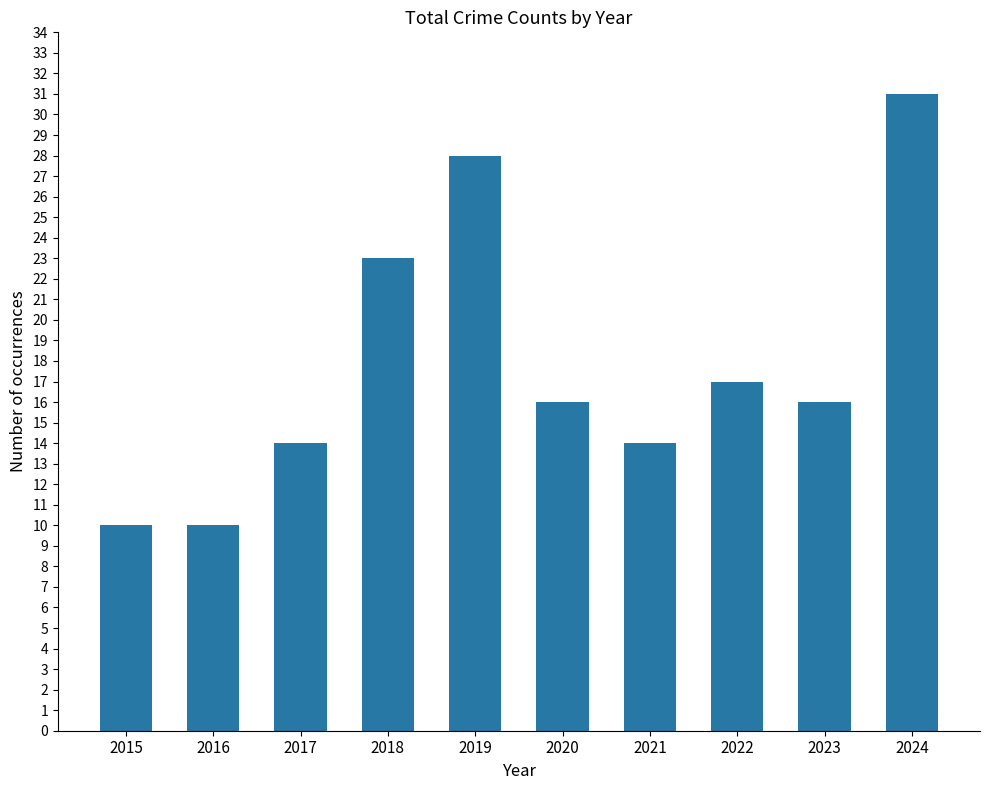

What is the difference between the maximum and second lowest values?

21